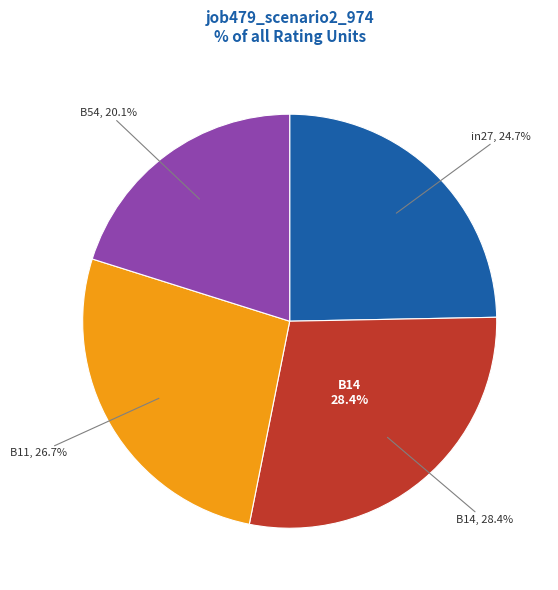

Is there any slice that represents more than half of the pie?

No